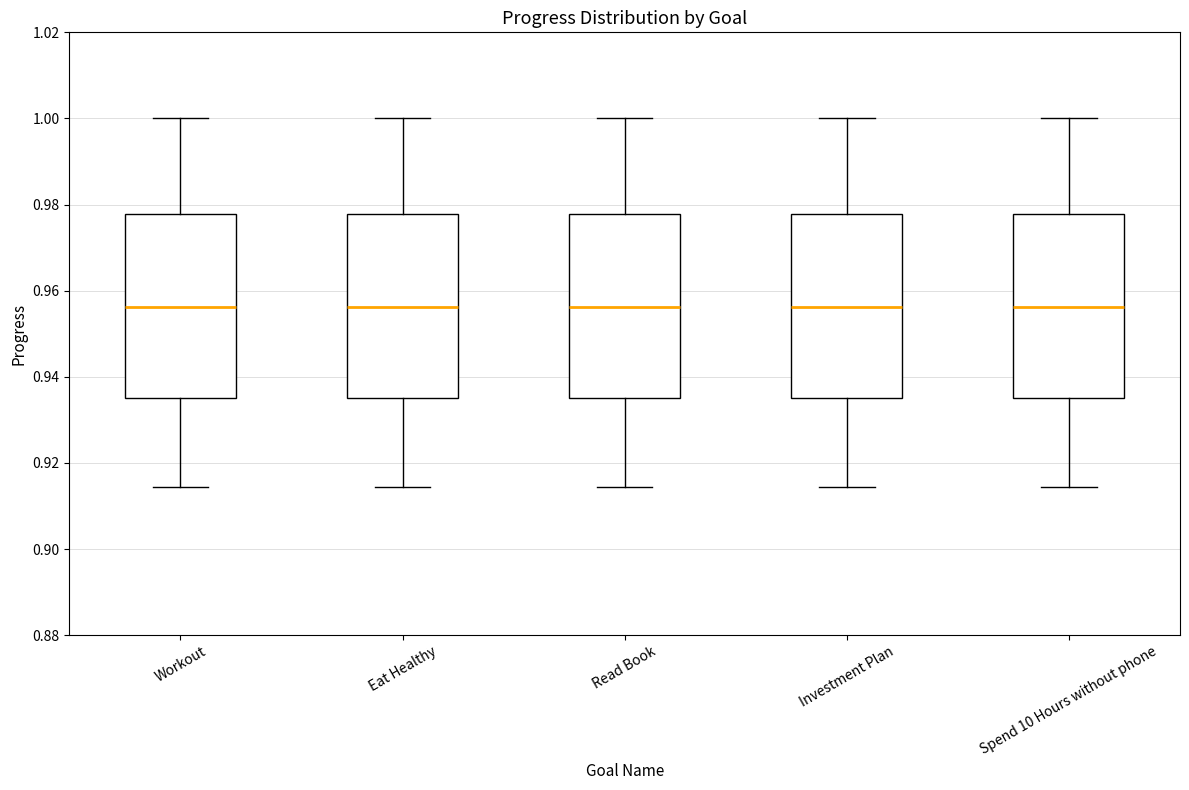

Reading left to right, read every box against the y-axis: the position of its median line, the range the box covers, and the ends of its whiskers. The values are not printed on the chart, so give them approximately, as read against the axis.

Workout: median 0.956, box 0.936 to 0.978, whiskers 0.914 to 1.000
Eat Healthy: median 0.956, box 0.936 to 0.978, whiskers 0.914 to 1.000
Read Book: median 0.956, box 0.936 to 0.978, whiskers 0.914 to 1.000
Investment Plan: median 0.956, box 0.936 to 0.978, whiskers 0.914 to 1.000
Spend 10 Hours without phone: median 0.956, box 0.936 to 0.978, whiskers 0.914 to 1.000